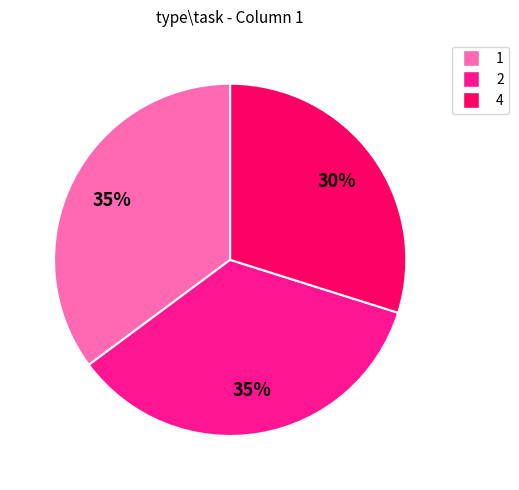

Does any single category account for the majority?

No